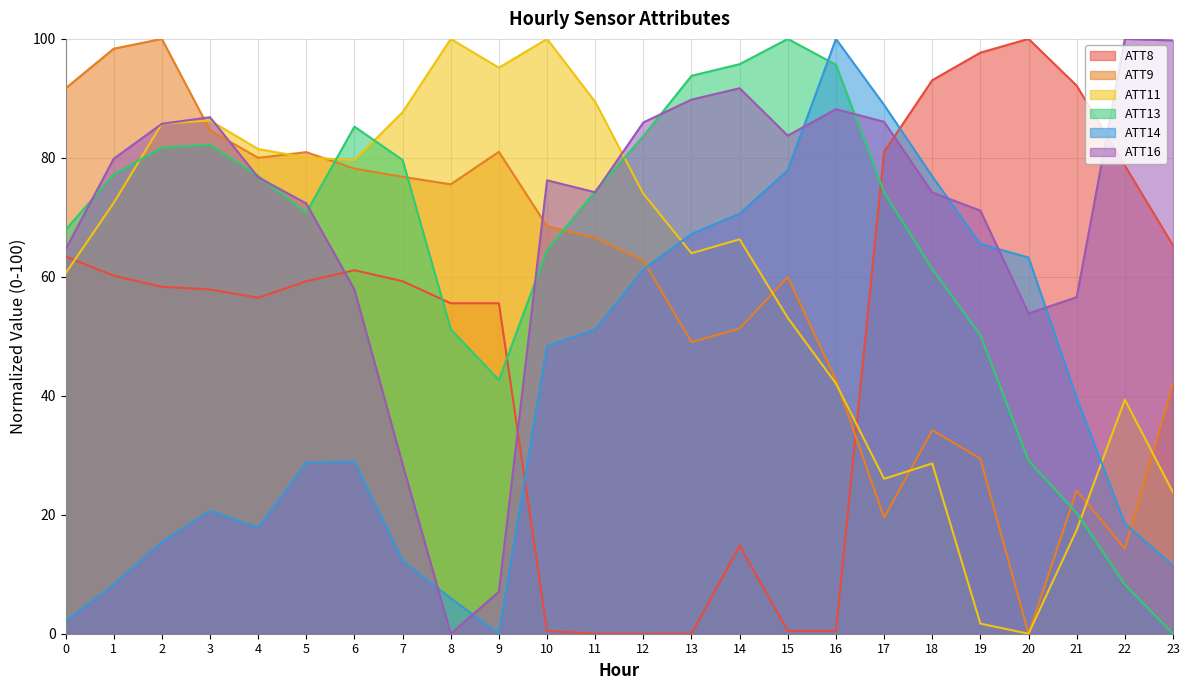

True or false: ATT8 and ATT16 intersect in this chart.

True